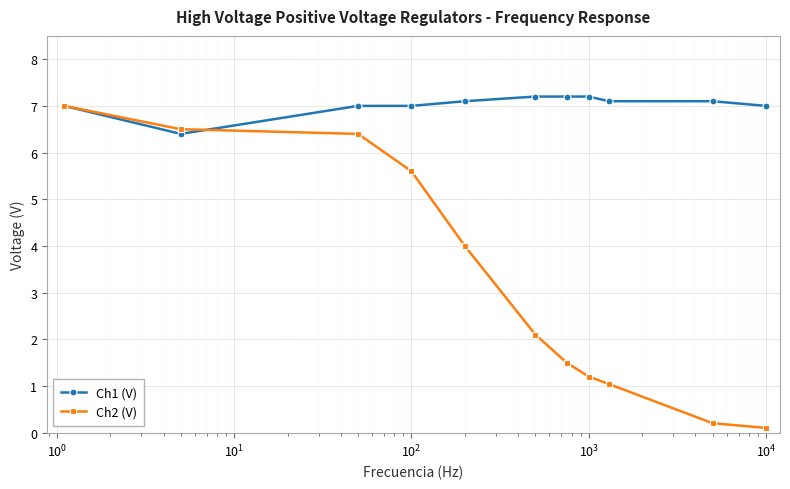

Which series has the largest total across all categories?

Ch1 (V)